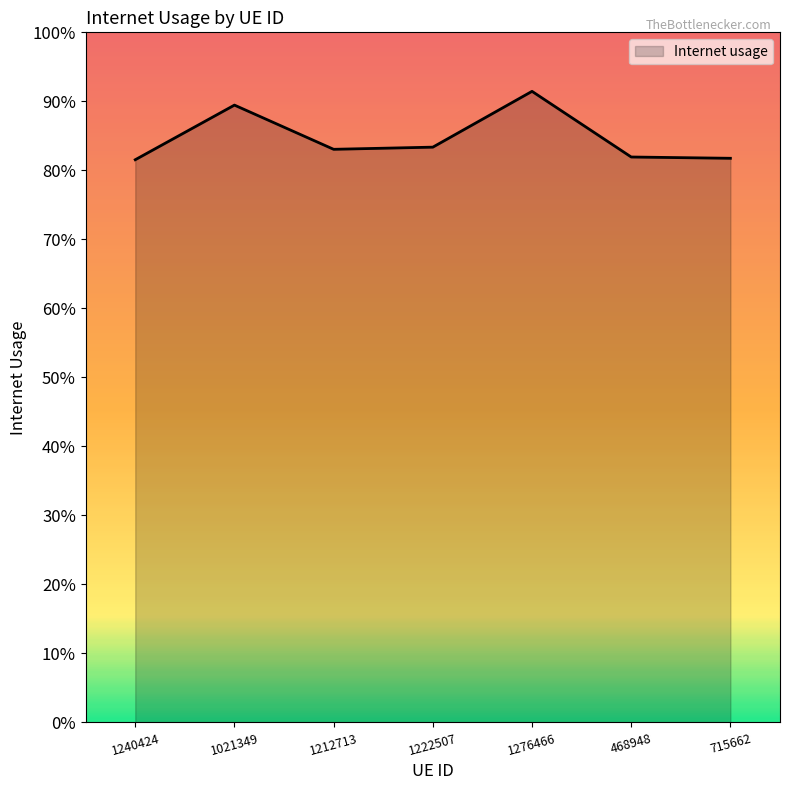

The chart shows a value of 0.8 at 1240424. True or false?

True